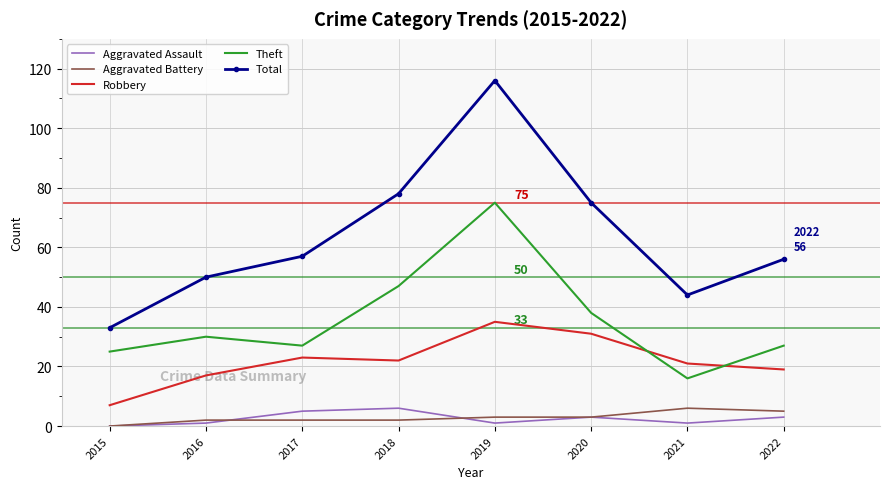

True or false: Total and Aggravated Assault cross at least once.

False